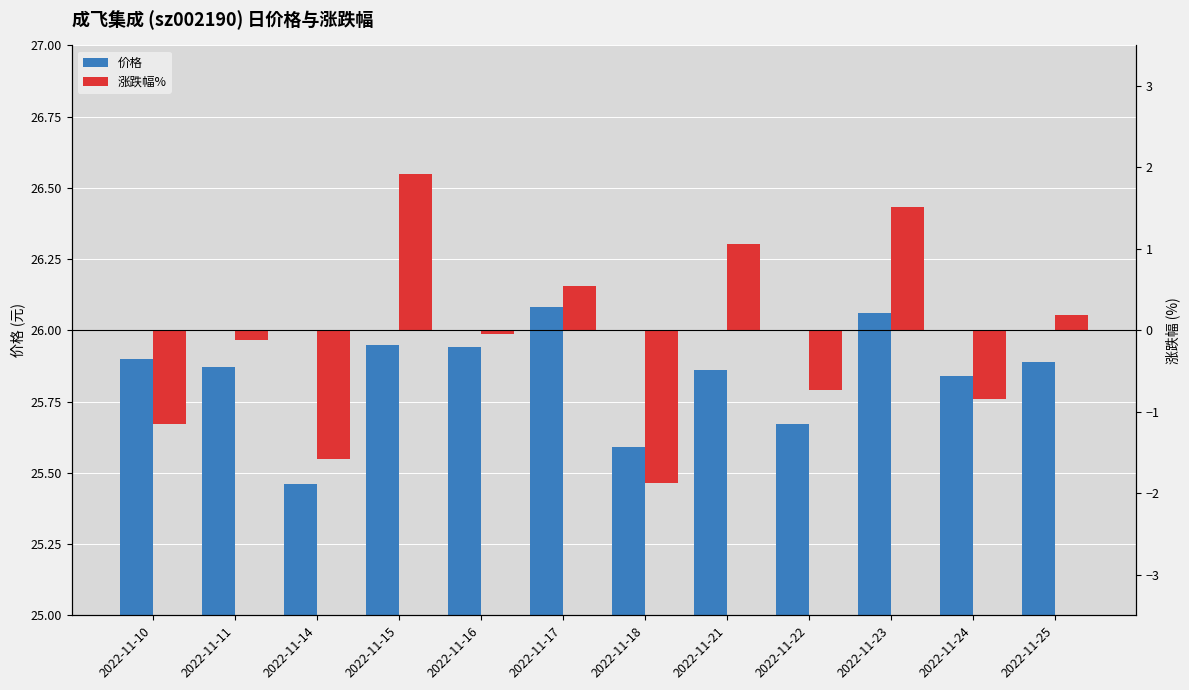

Are the bars horizontal?

No